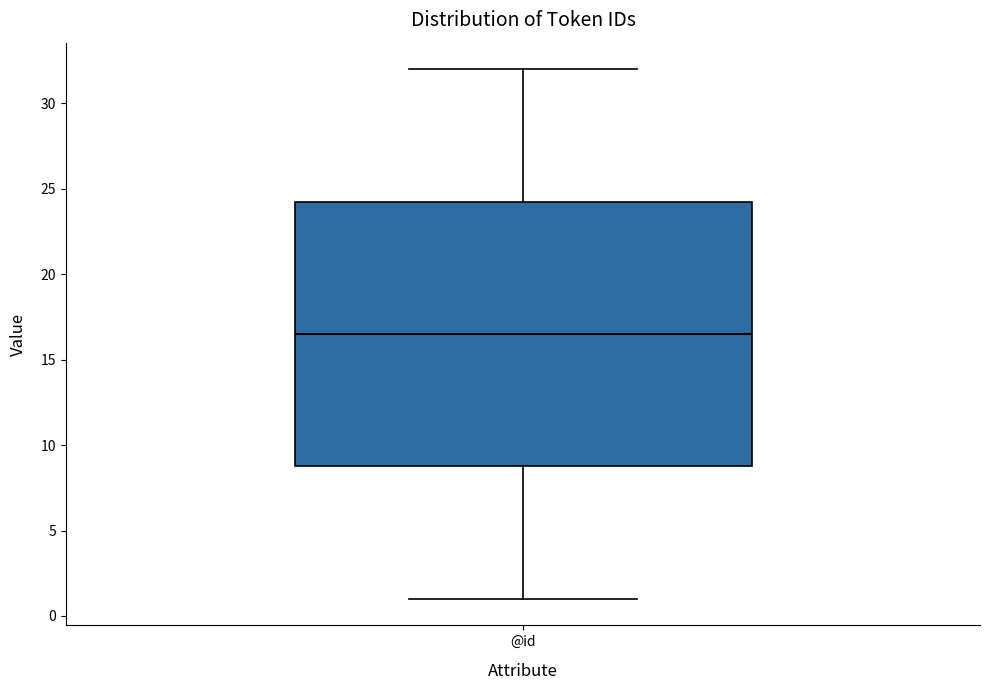

Where is the lower edge of the box for @id on the y-axis? The values are not printed on the chart, so give them approximately, as read against the axis.

9.0